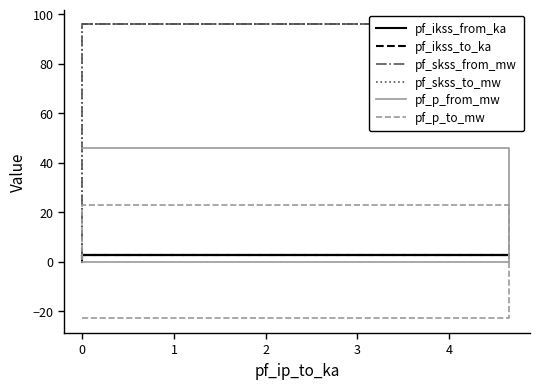

How many data points does each series have?

3